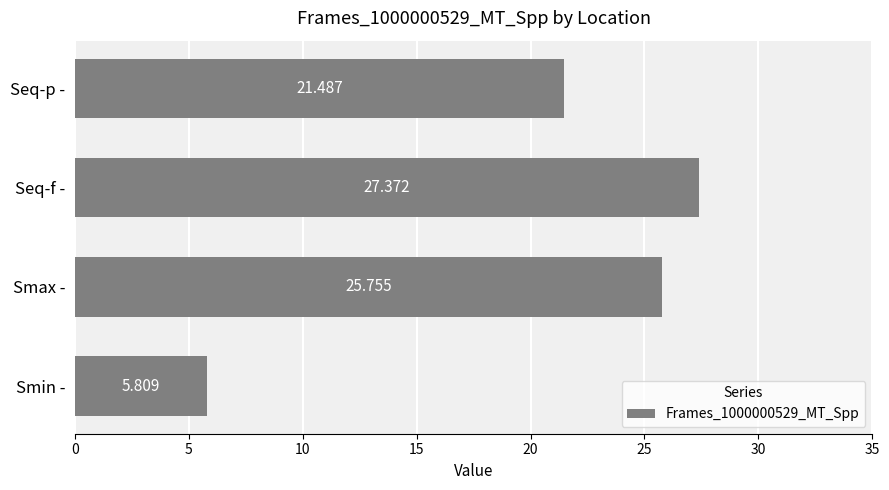

List the labels in order of value, largest first.

Seq-f -, Smax -, Seq-p -, Smin -